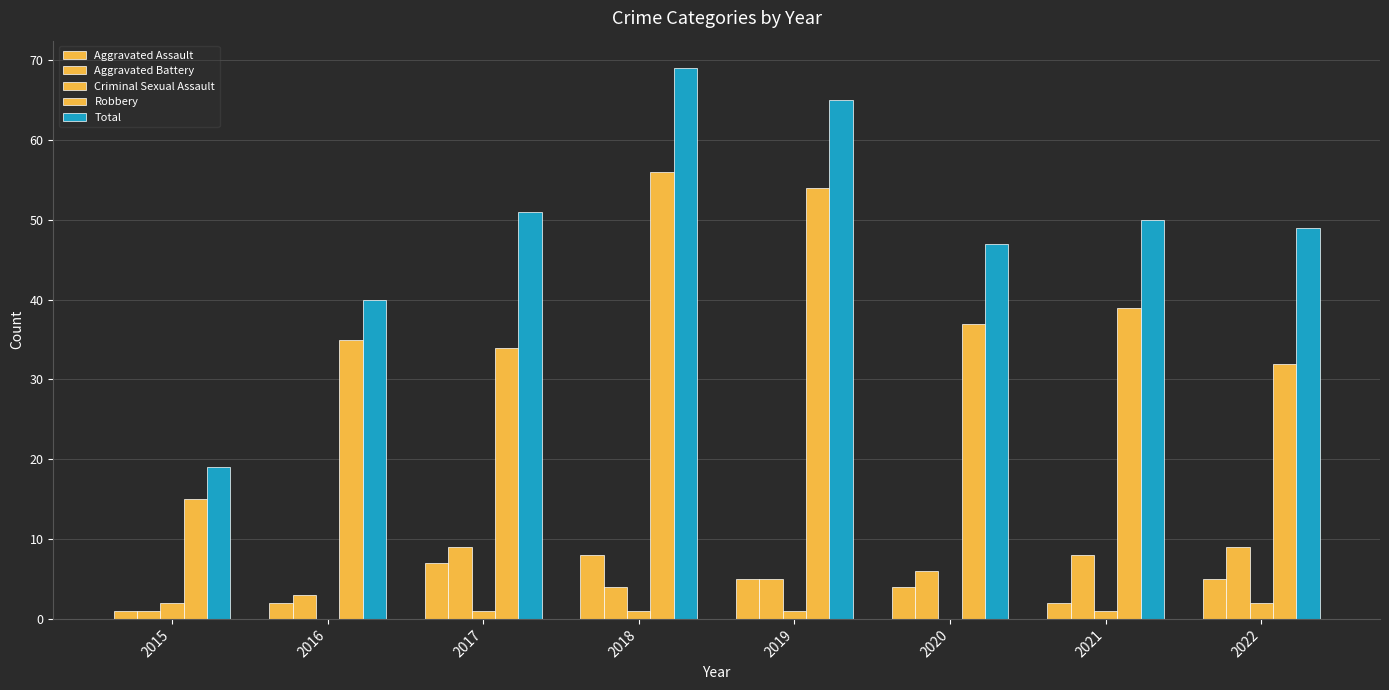

Which series has the largest range (max minus min)?

Total